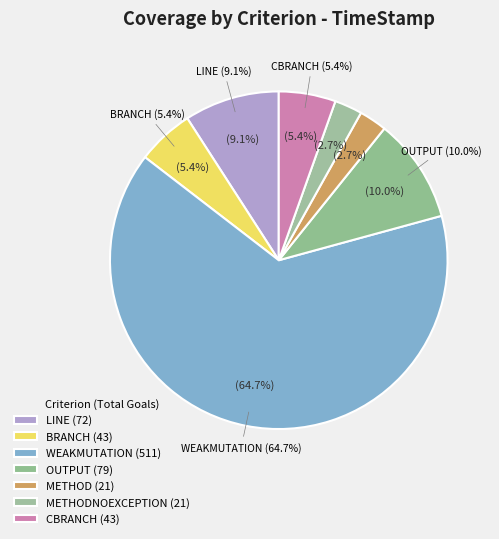

How much of the chart is everything except BRANCH?

94.6%